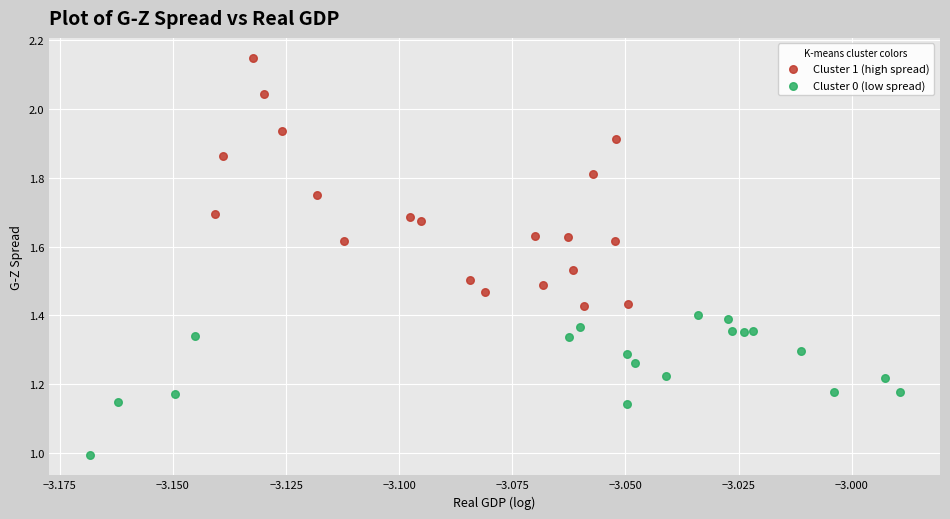

Which series contains the lowest Y value?

Cluster 0 (low spread)